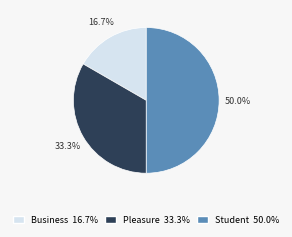

How many segments does this pie chart have?

3